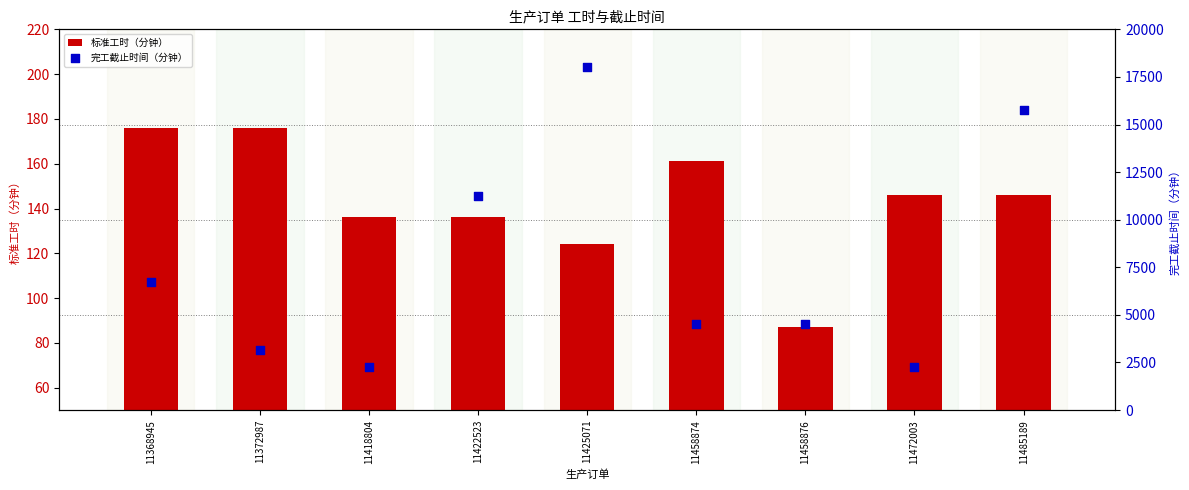

What is the total value across all series at 11418804?

2386